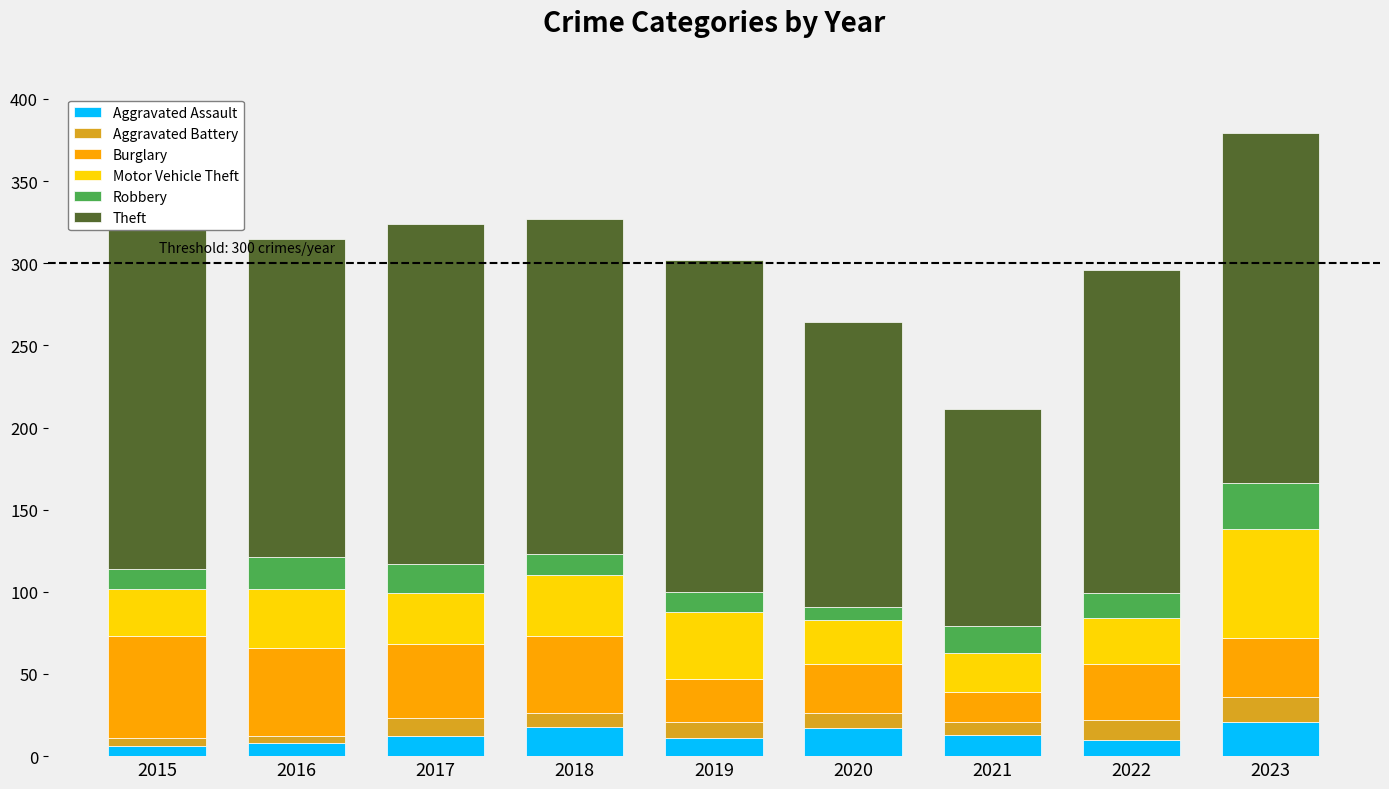

At which category is the sum across all series the highest?

2023